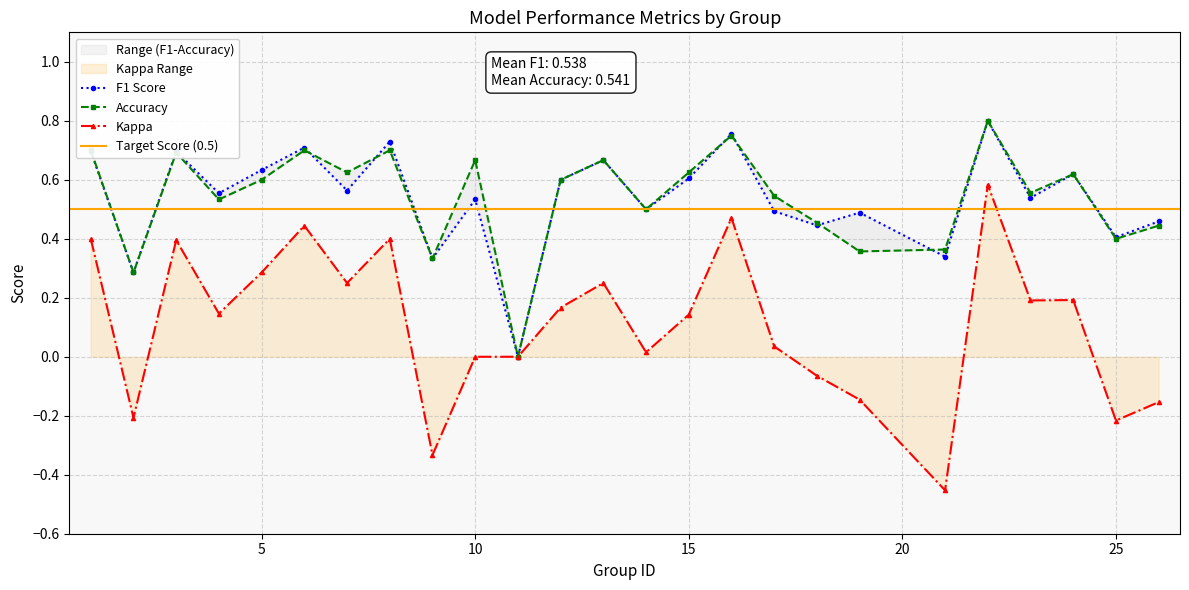

Which series has the largest total across all categories?

accuracy